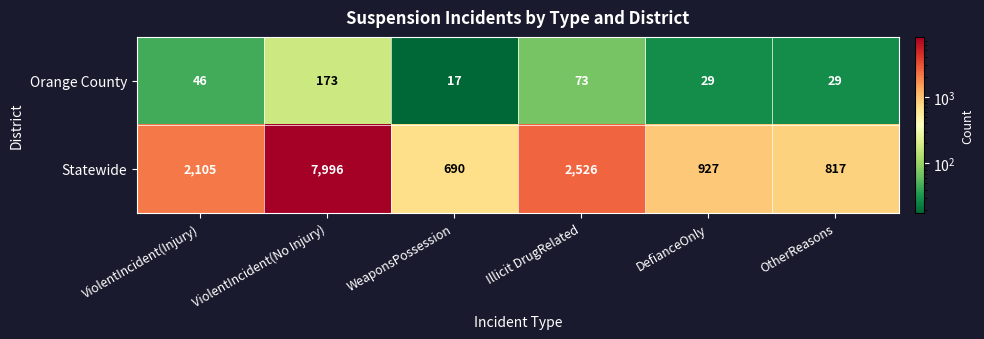

What is the difference between the maximum and minimum values in the Statewide series?

7306